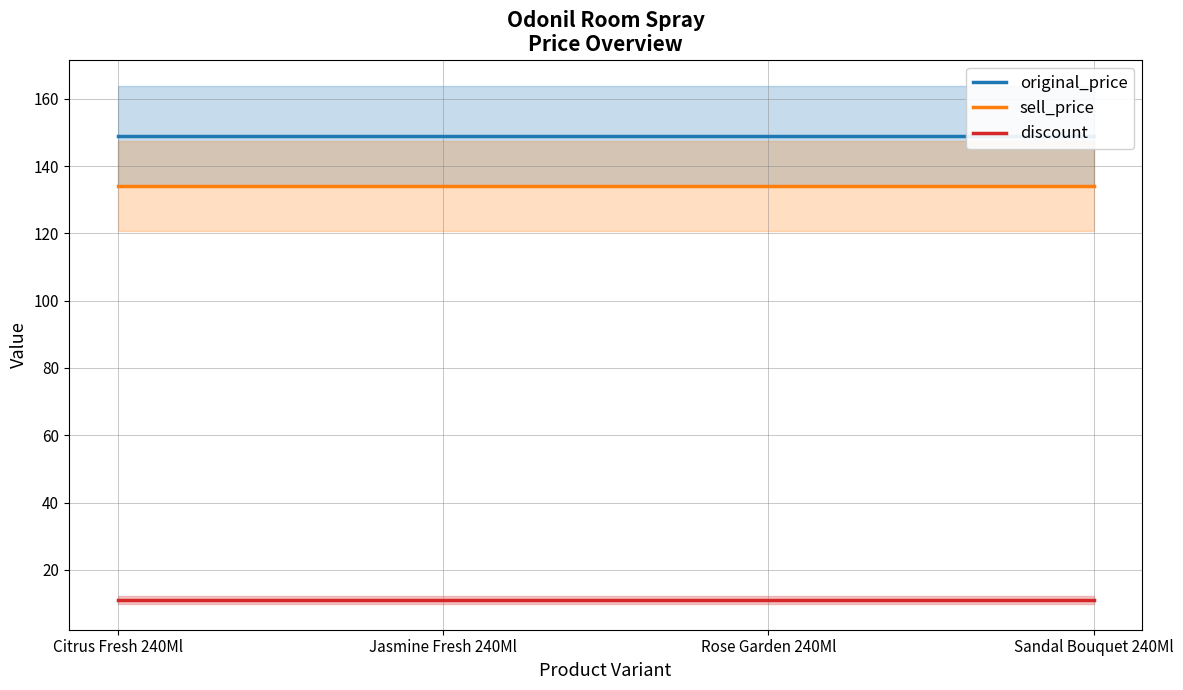

Where is sell_price nearest to the value 134?

Citrus Fresh 240Ml